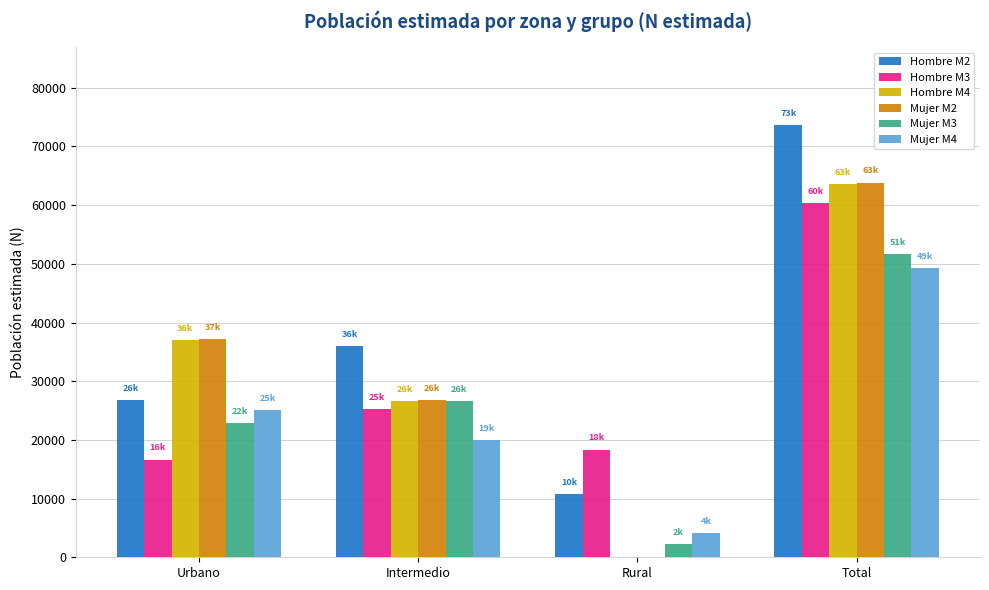

What is the spread (max minus min) of values at Rural?

18359